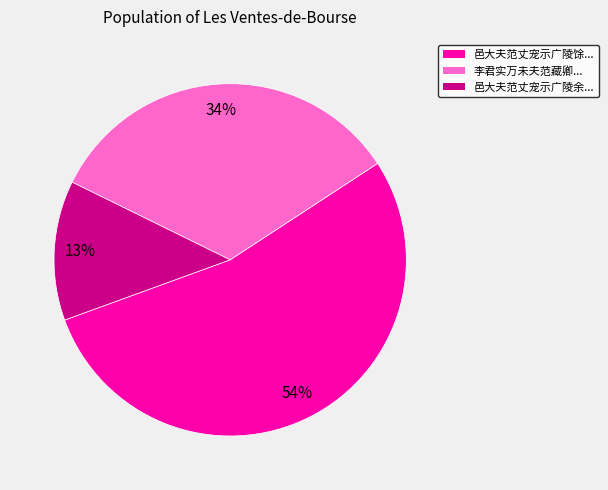

Count the number of slices in the pie.

3